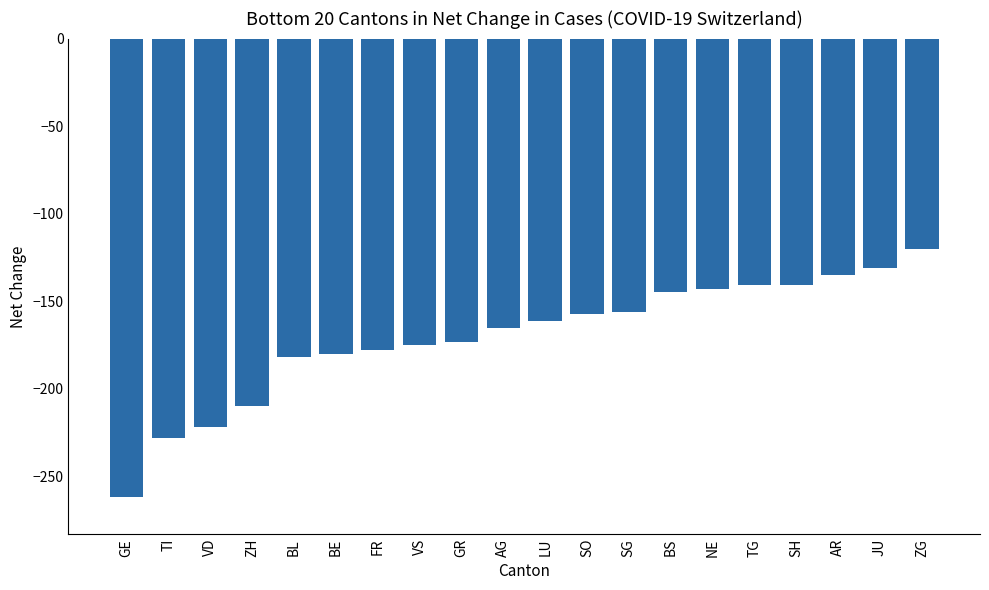

What is the difference between the maximum and second lowest values?

108